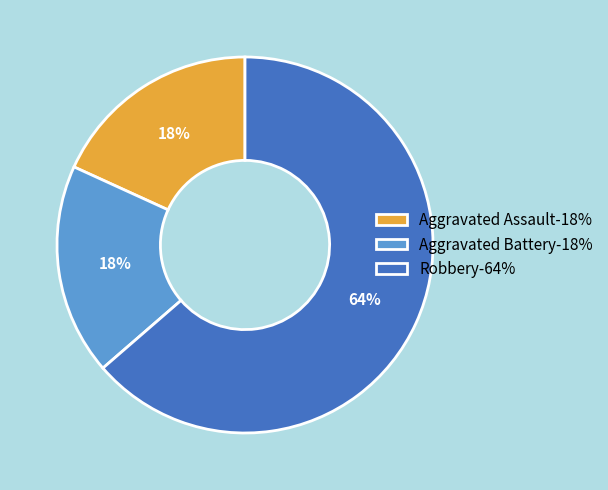

True or false: Aggravated Battery accounts for 31% of the total.

False